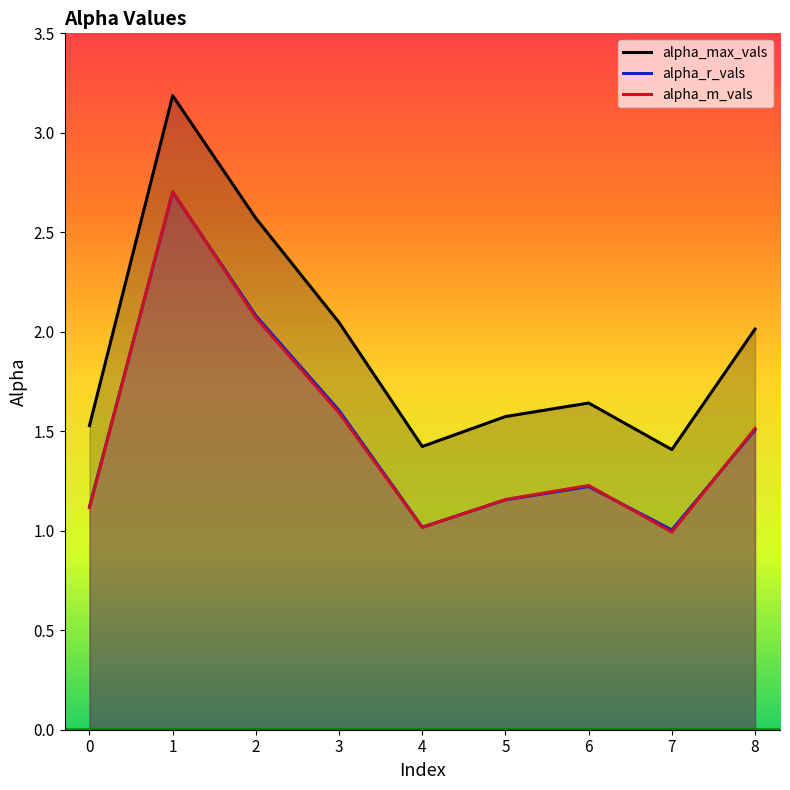

Count the number of categories in the chart.

9